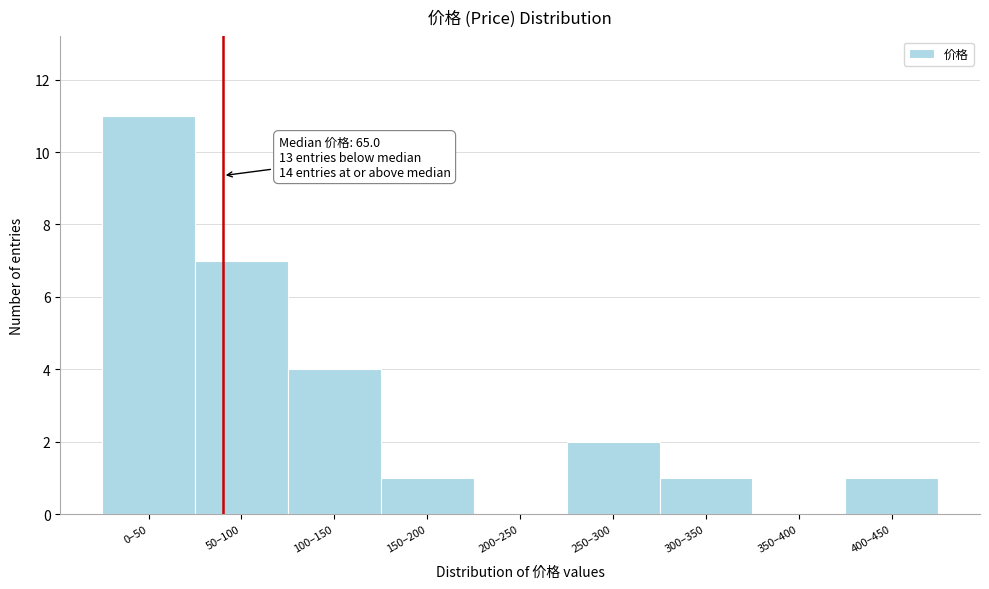

Reading right to left, list all the values displayed in this chart.

400–450=1	350–400=0	300–350=1	250–300=2	200–250=0	150–200=1	100–150=4	50–100=7	0–50=11